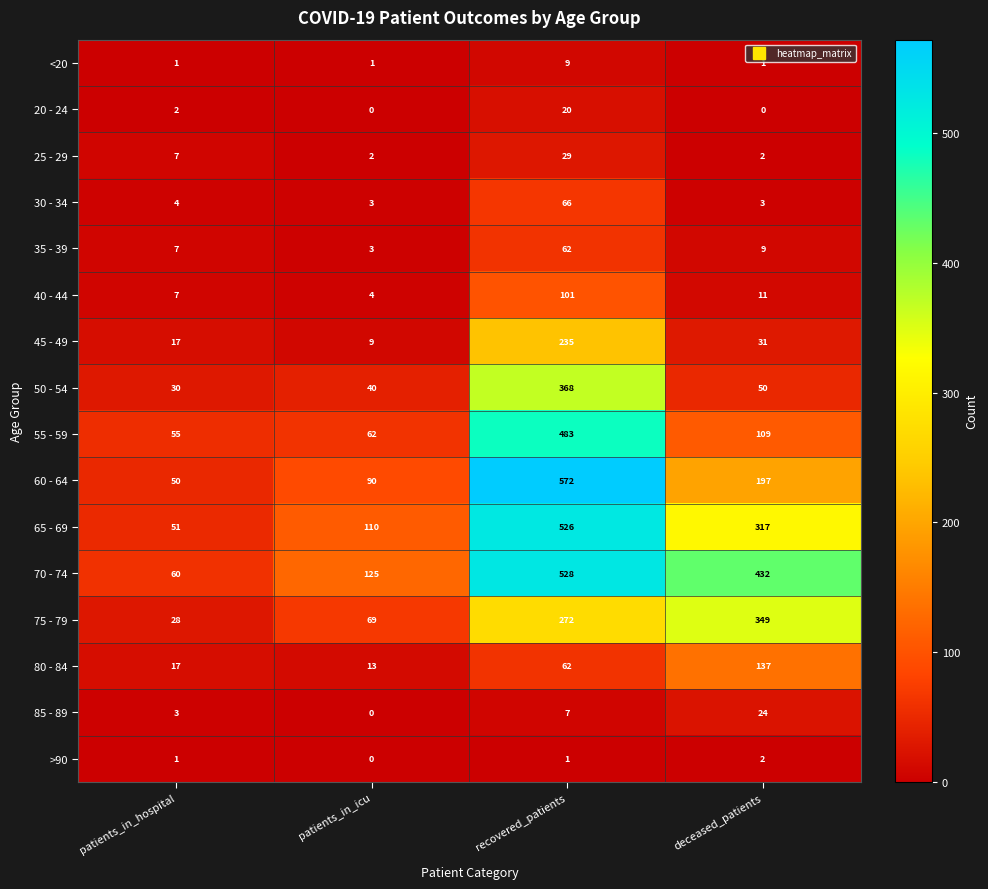

Rank the categories by 80 - 84 value from highest to lowest.

deceased_patients, recovered_patients, patients_in_hospital, patients_in_icu